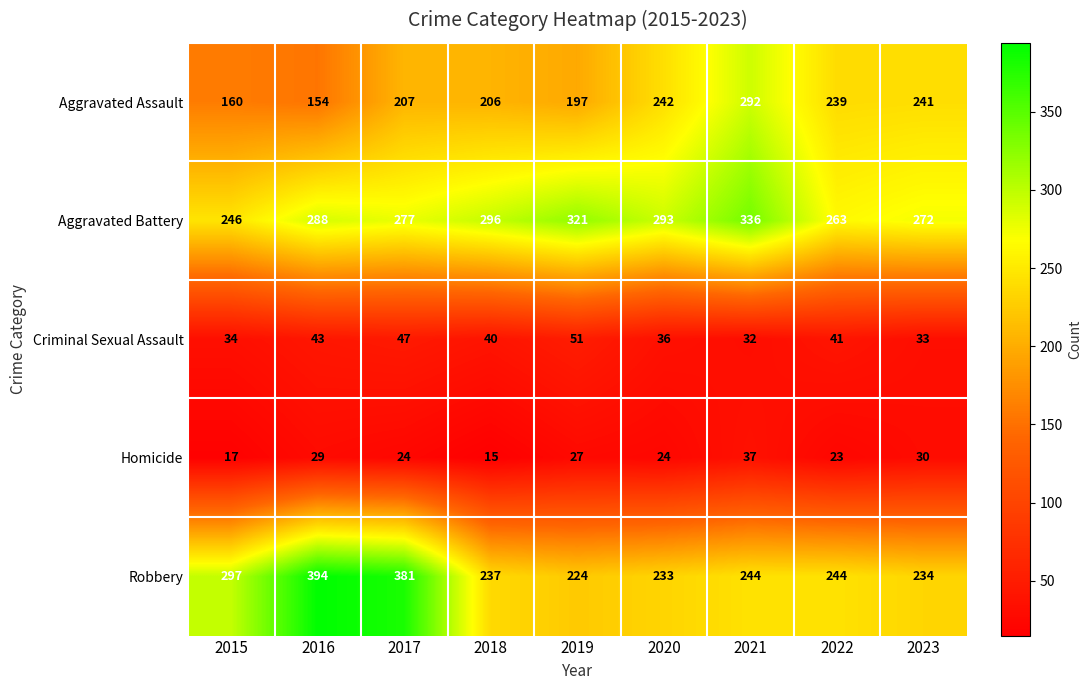

Which series has the largest range (max minus min)?

Robbery